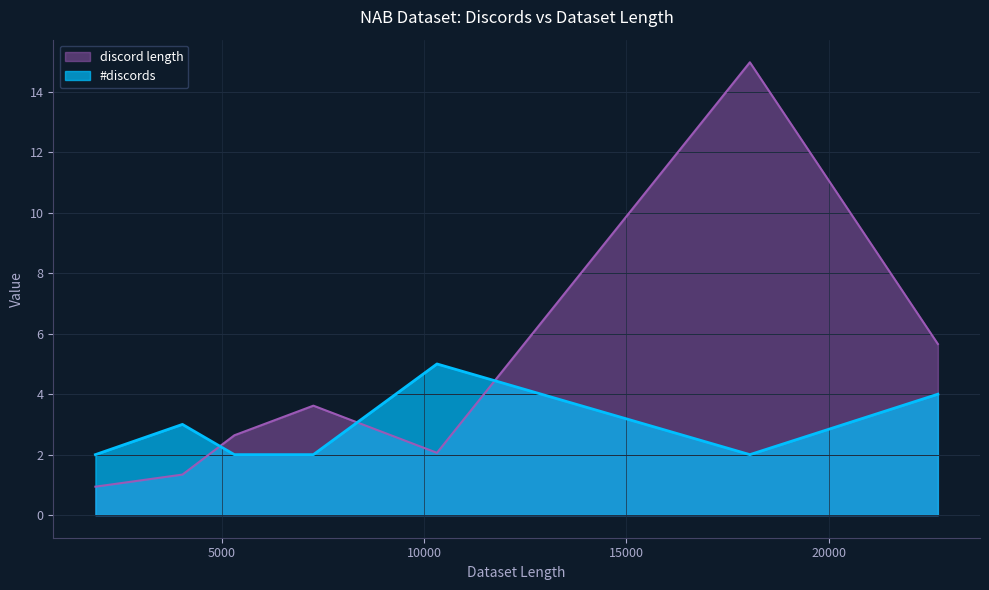

What is the greatest value displayed?

15.0